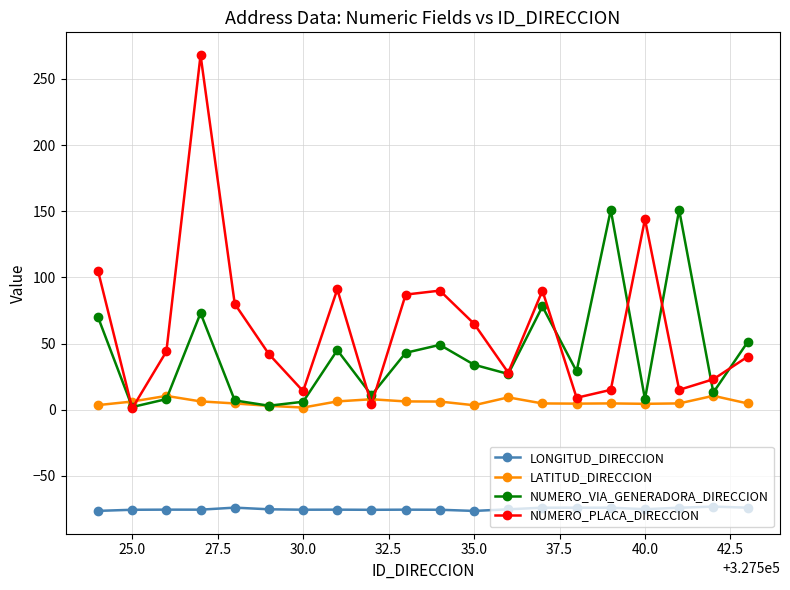

True or false: LATITUD_DIRECCION has more than 2 points higher than both neighbors.

True